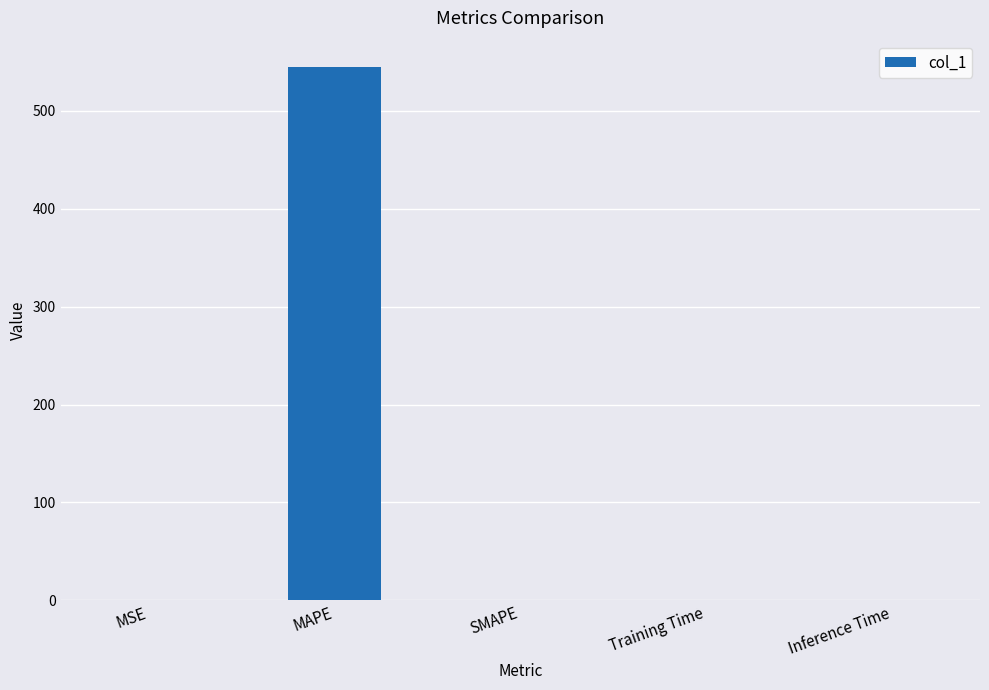

Which has a higher value, MAPE or Training Time?

MAPE